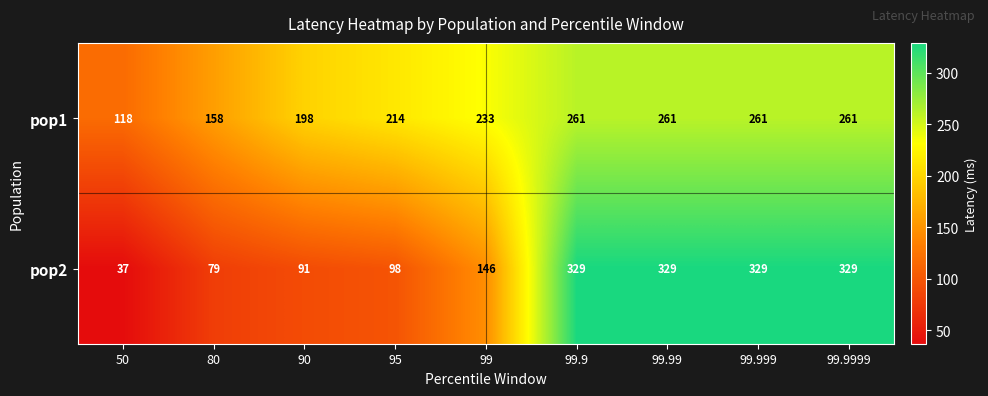

Which series has the widest spread of values?

pop2